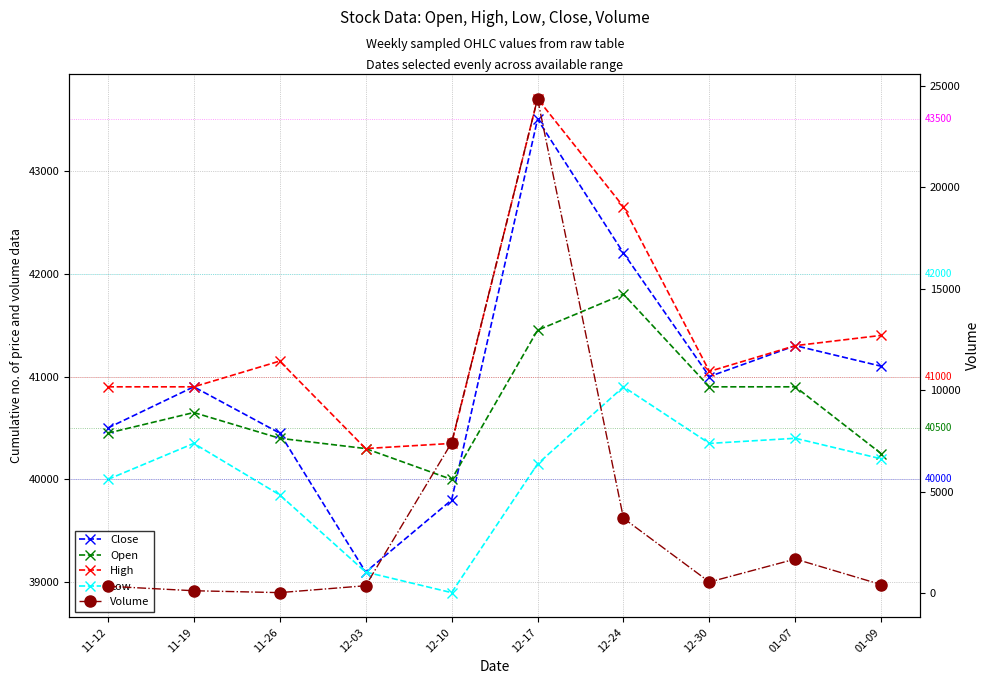

Where is Low nearest to the value 39900?

11-26